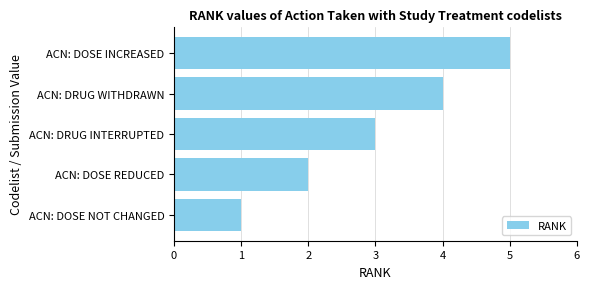

Between ACN: DRUG WITHDRAWN and ACN: DOSE REDUCED, which is larger?

ACN: DRUG WITHDRAWN